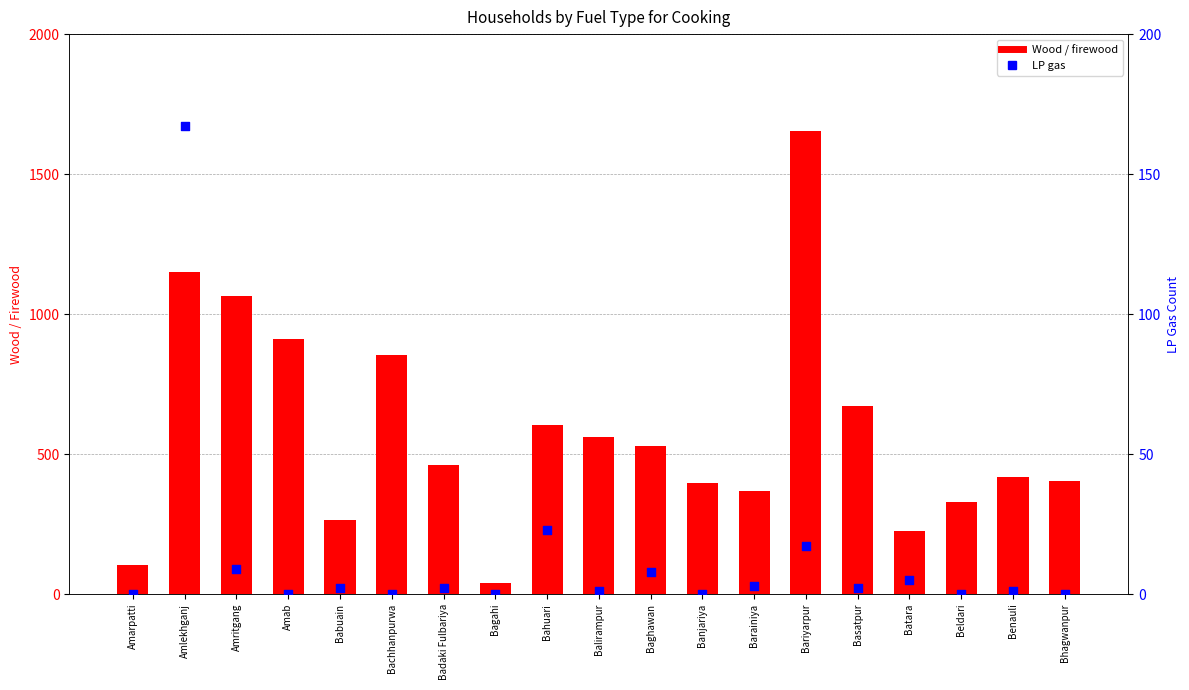

Is the value of Wood / firewood at Beldari greater than the value of LP gas at Baghawan?

Yes